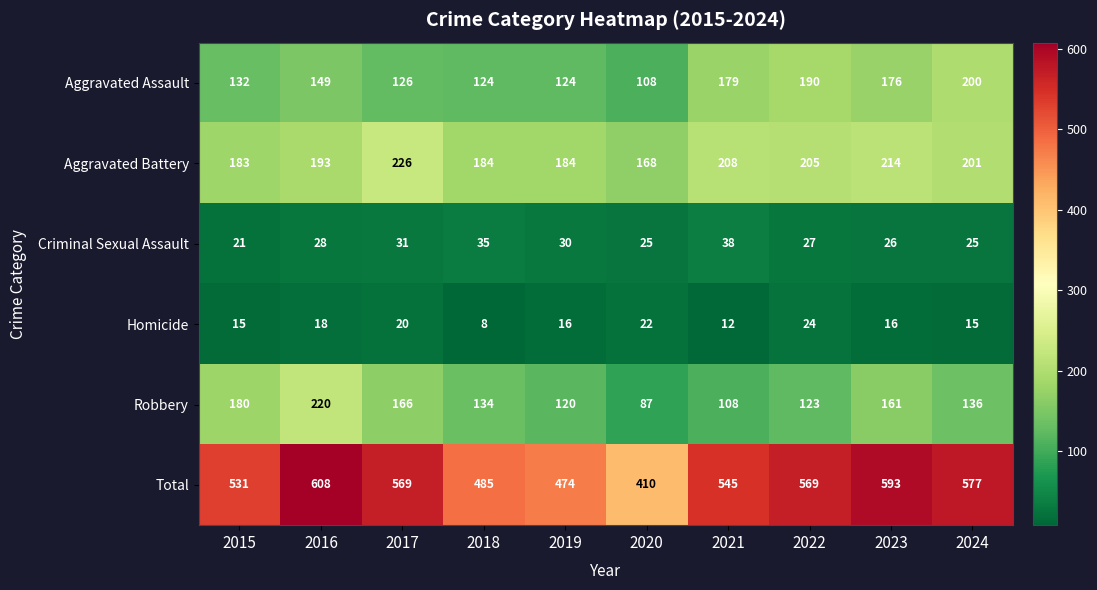

Which series has the widest spread of values?

Total